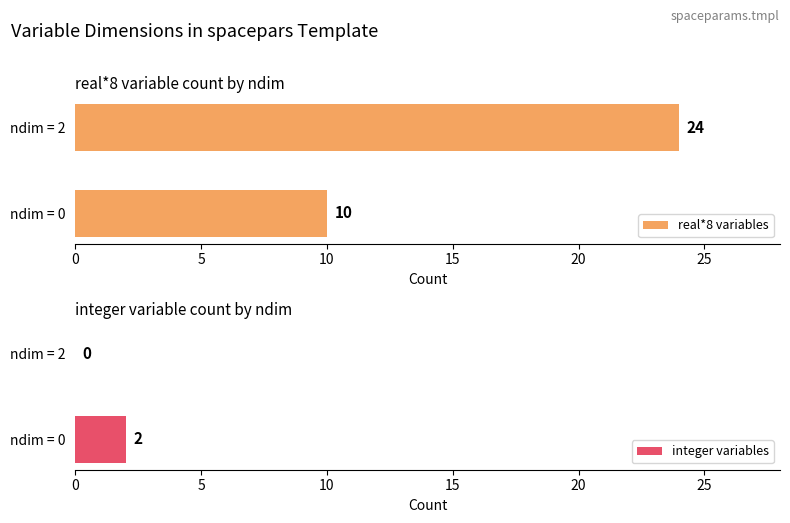

Which series has the largest total across all categories?

real*8 variables